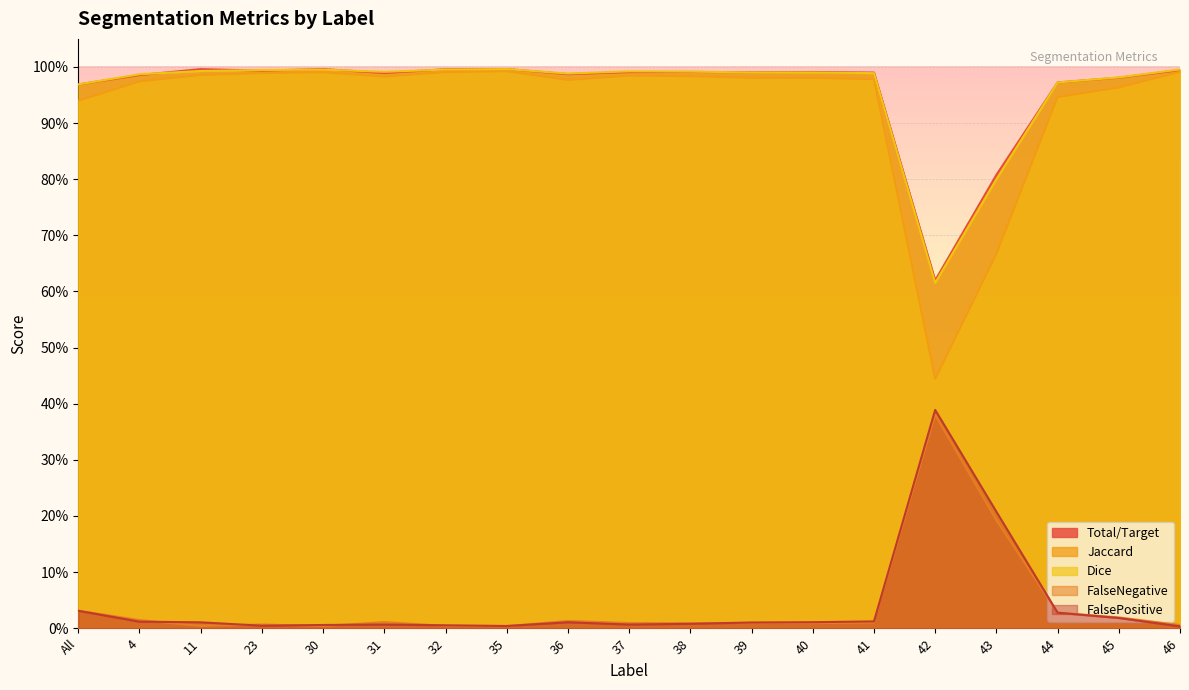

True or false: Dice and Total/Target cross at least once.

False